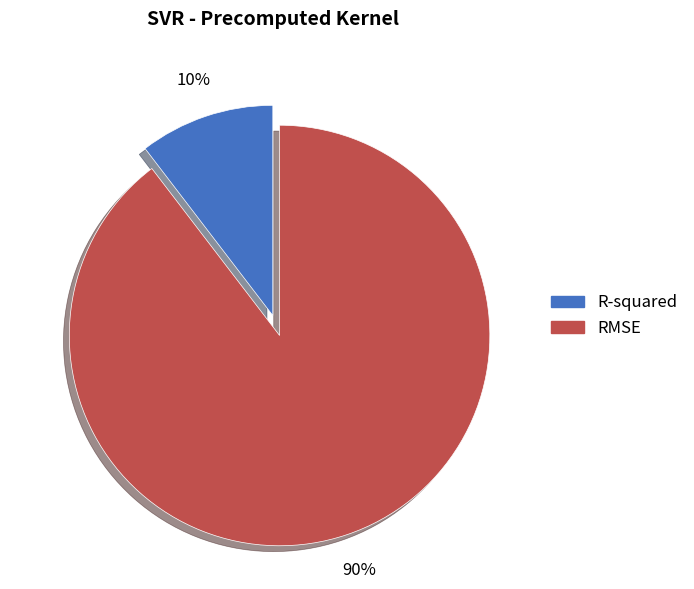

Rank the categories by value from highest to lowest.

RMSE, R-squared